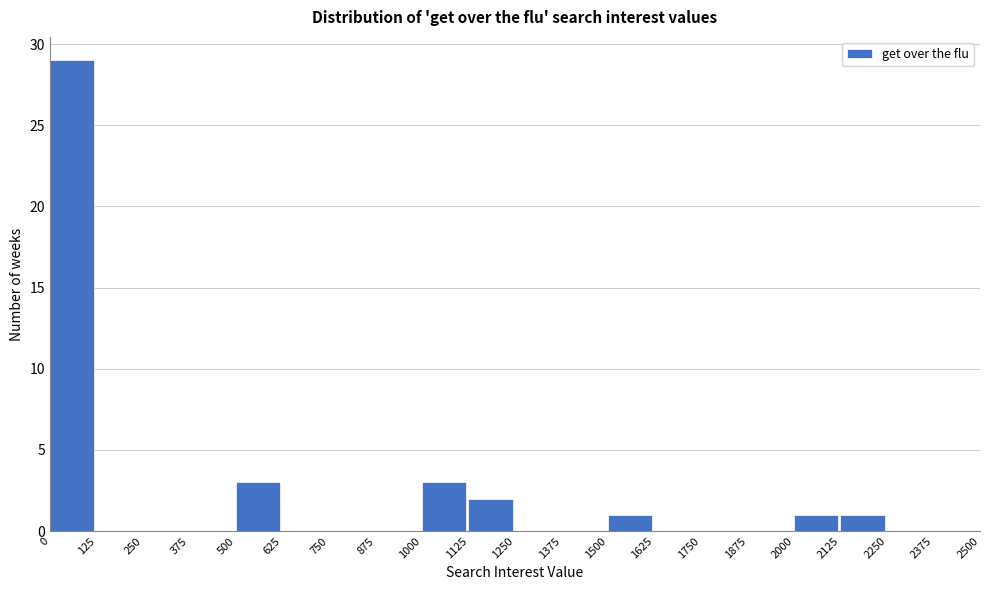

What is the height of the bar covering 0 to 125 on the x-axis? The values are not printed on the chart, so give them approximately, as read against the axis.

29